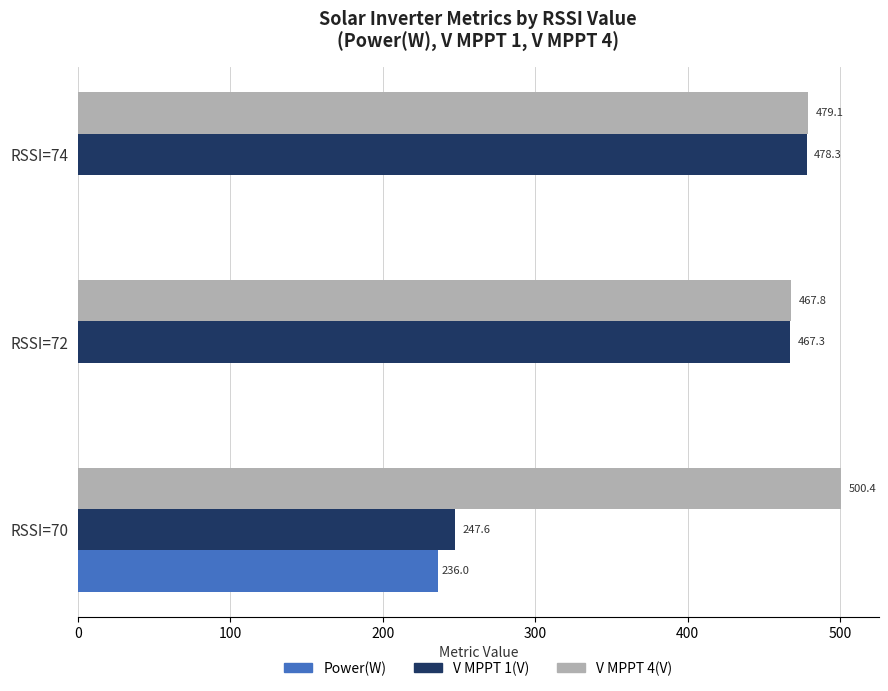

At which category is the sum across all series the highest?

RSSI=70